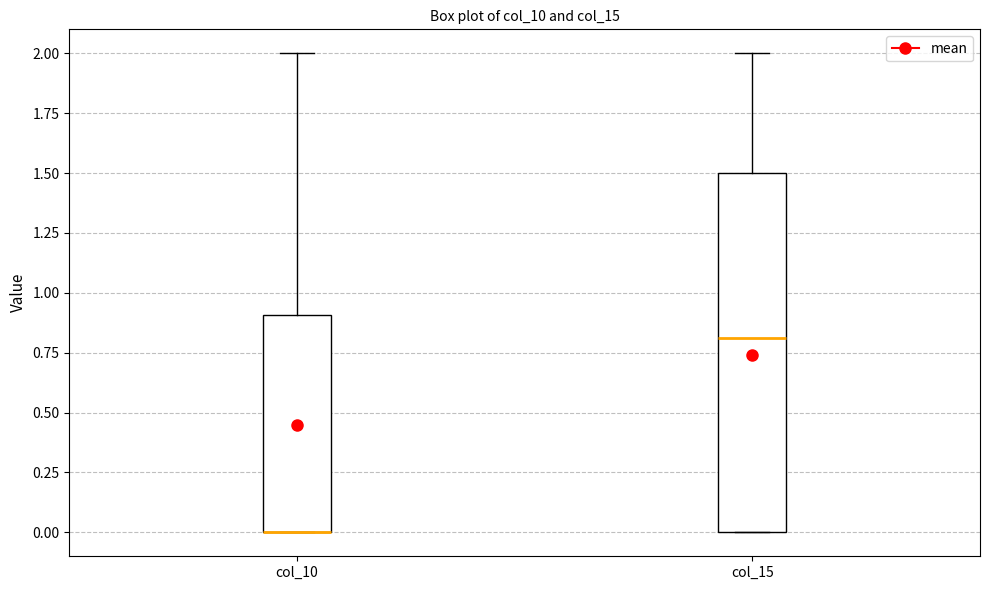

Reading left to right, transcribe this box plot: for each box, give where its median line is, the range the box spans, and where its two whiskers end, as read against the y-axis. The values are not printed on the chart, so give them approximately, as read against the axis.

col_10: median 0.0 (drawn on the box's lower edge), box 0.0 to 0.9, whiskers 0.0 to 2.0
col_15: median 0.8, box 0.0 to 1.5, whiskers 0.0 to 2.0